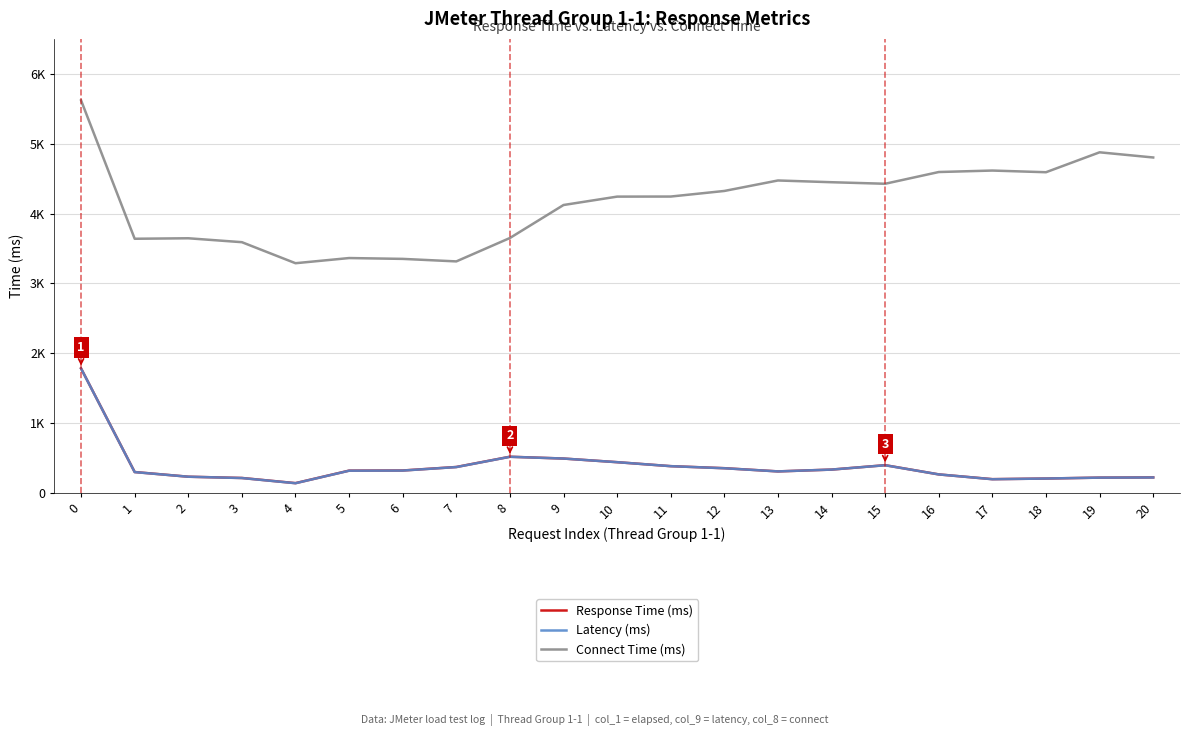

What is the value of the Latency (ms) point at the 21st from the left?

224